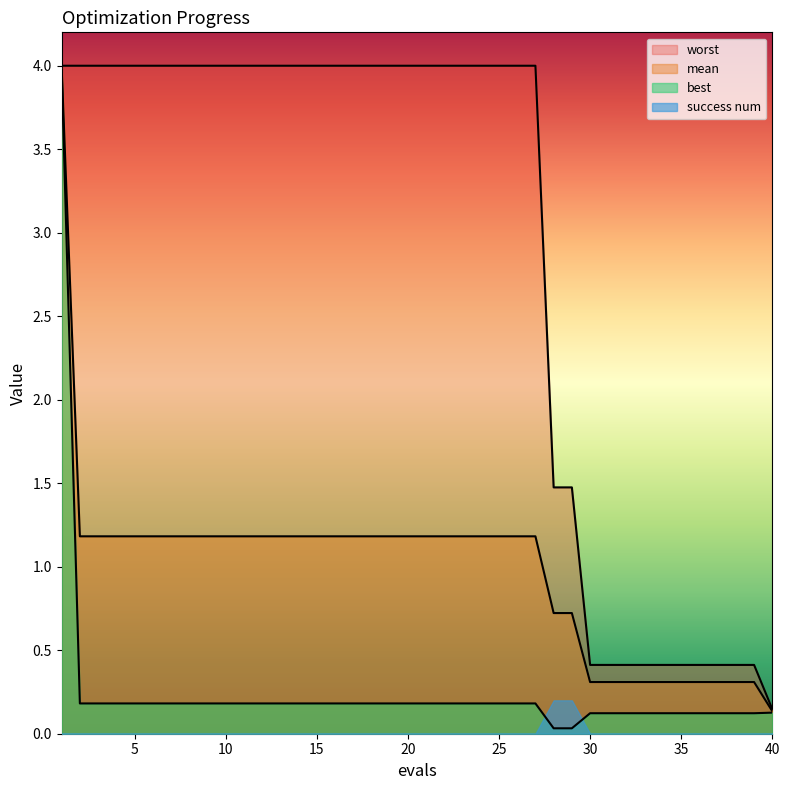

Which series has the largest total across all categories?

worst